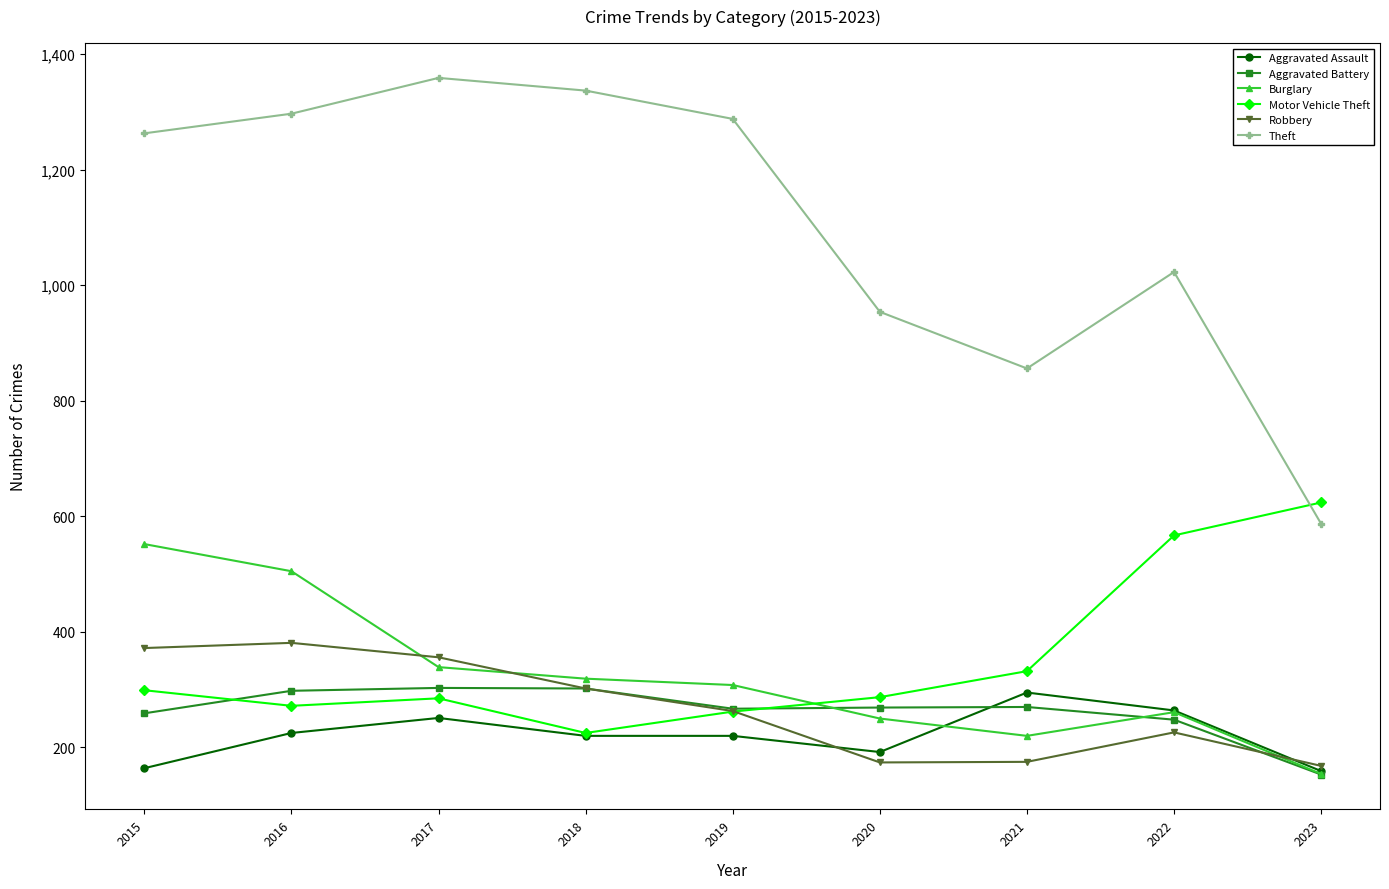

What is the value of the Theft point at the 9th from the left?

587